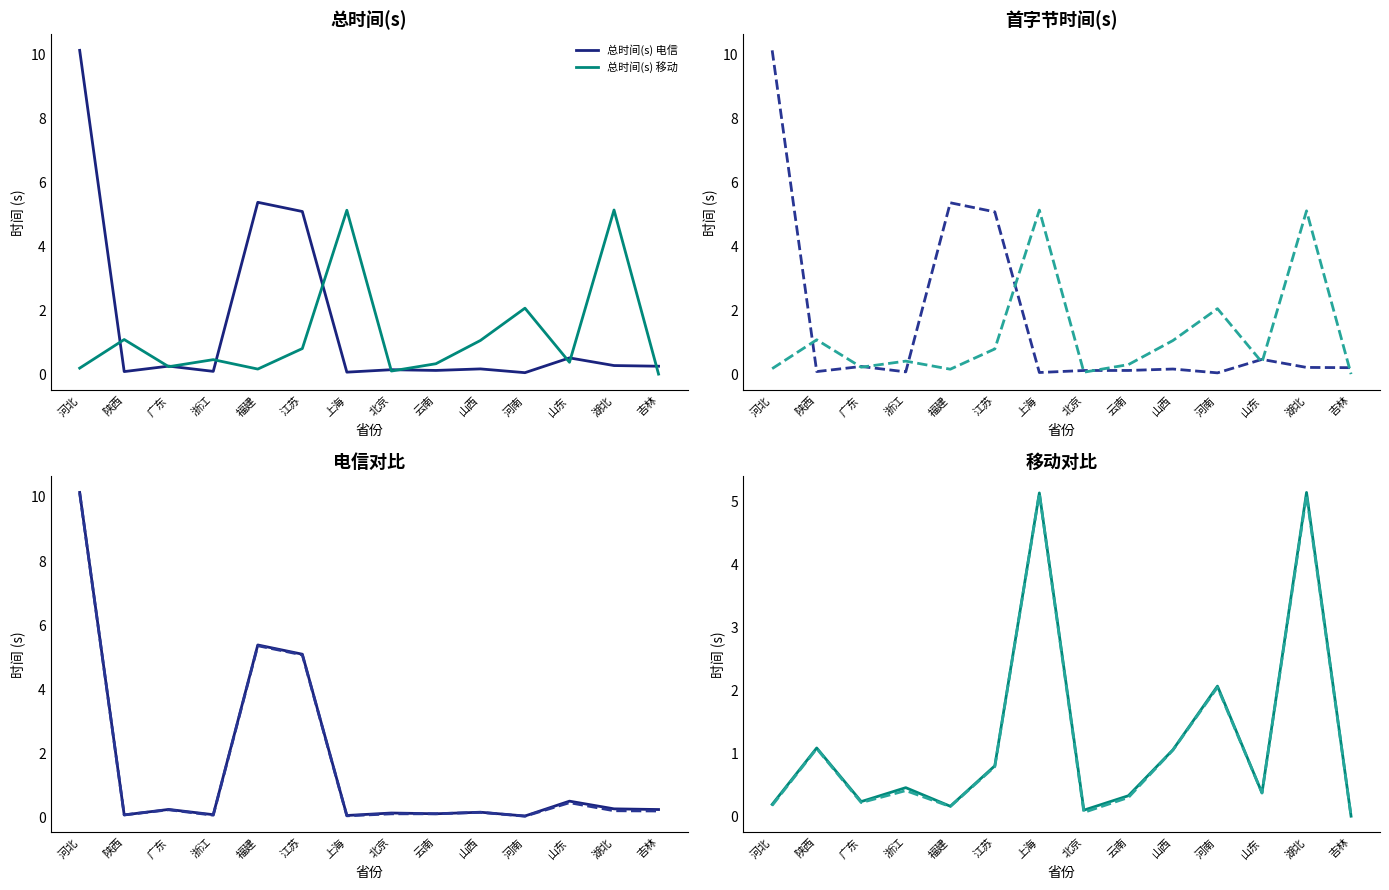

What is the label of the 4th point from the right?

河南